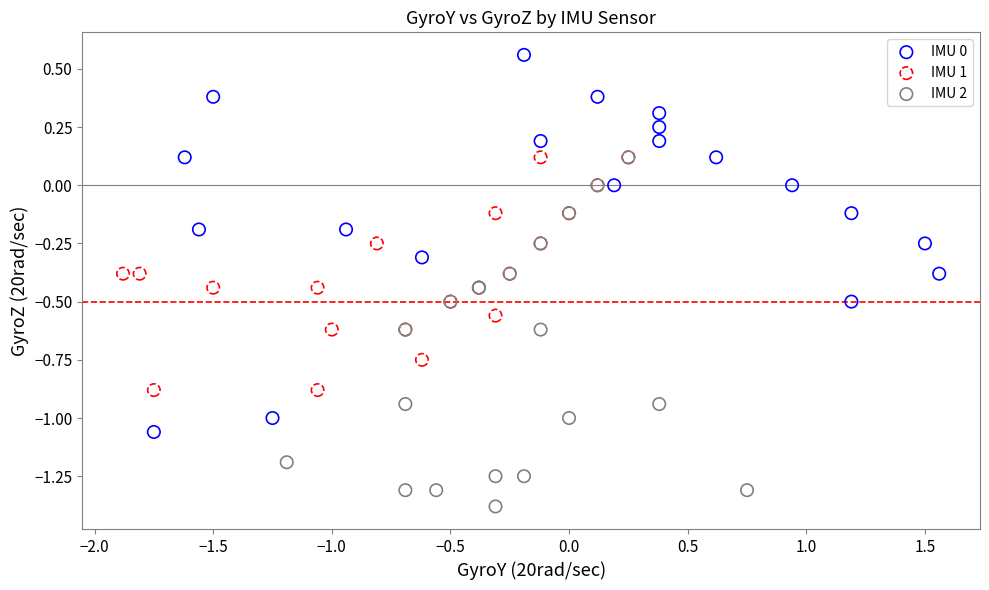

Which series contains the highest Y value?

IMU 0